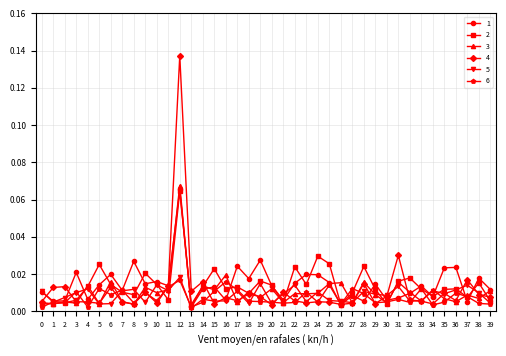

Which category has the highest value in the 5 series?

12